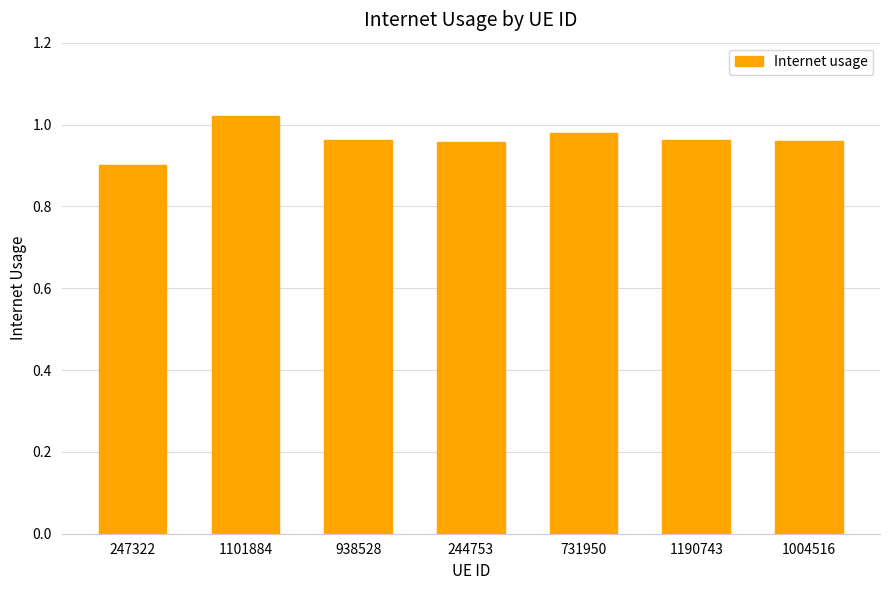

Between 1004516 and 247322, which is larger?

1004516